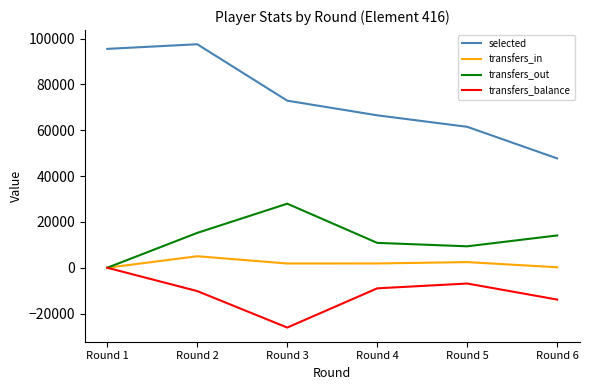

Is the value of transfers_out at Round 3 greater than the value of transfers_balance at Round 2?

Yes